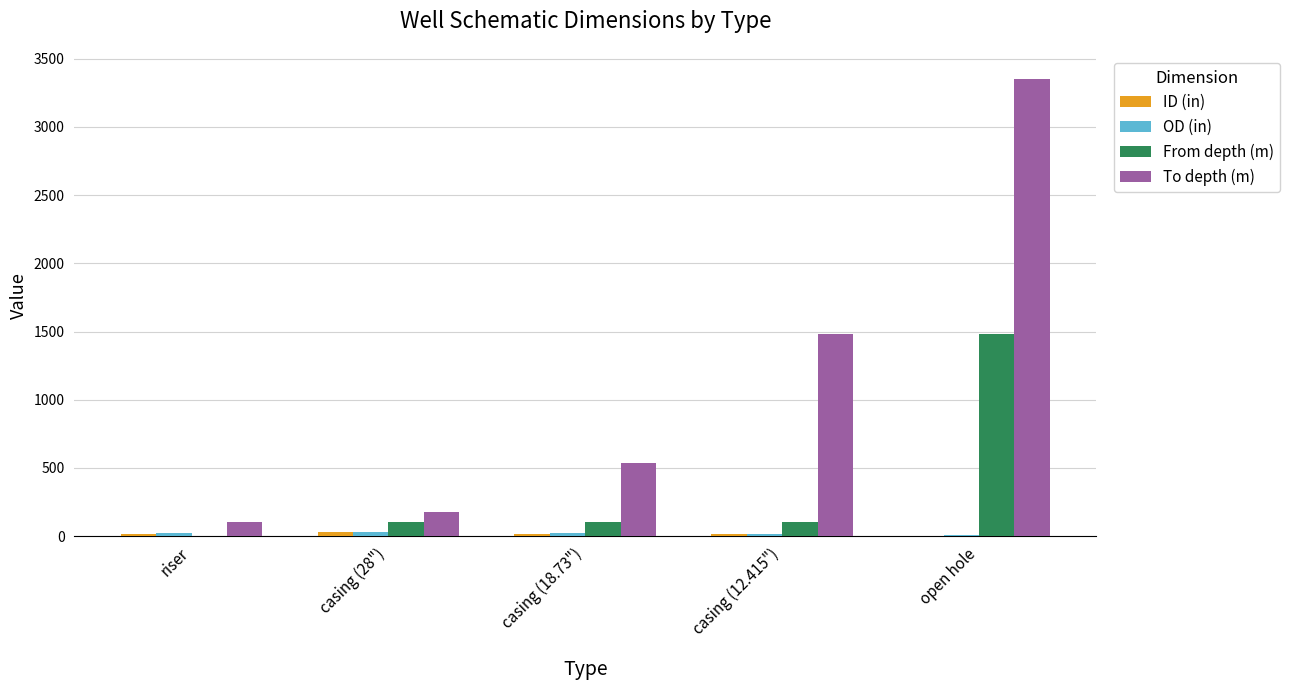

The value of To depth (m) at casing (18.73") is 935.1. True or false?

False